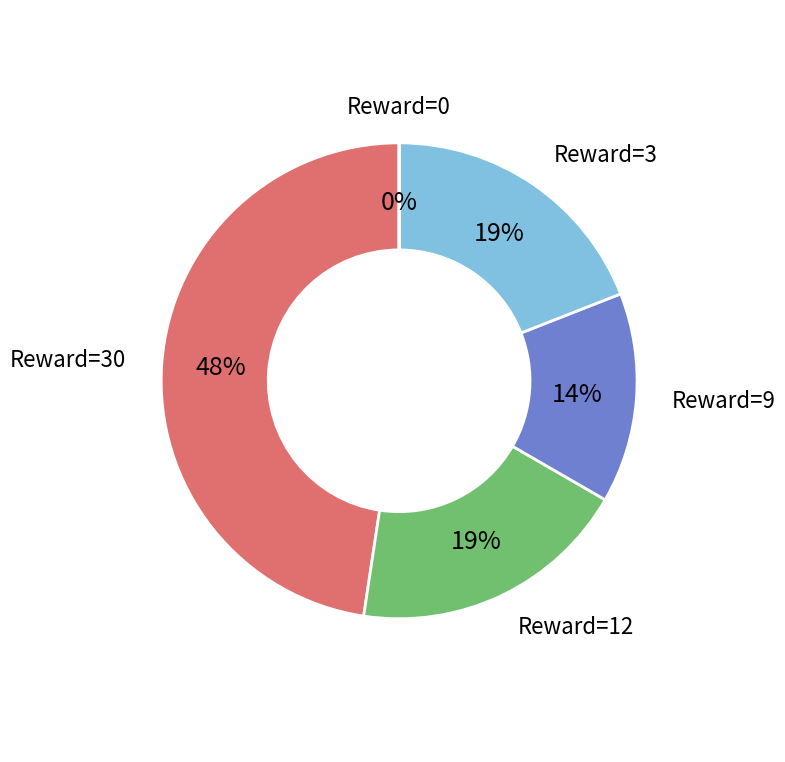

Does any single category account for the majority?

No